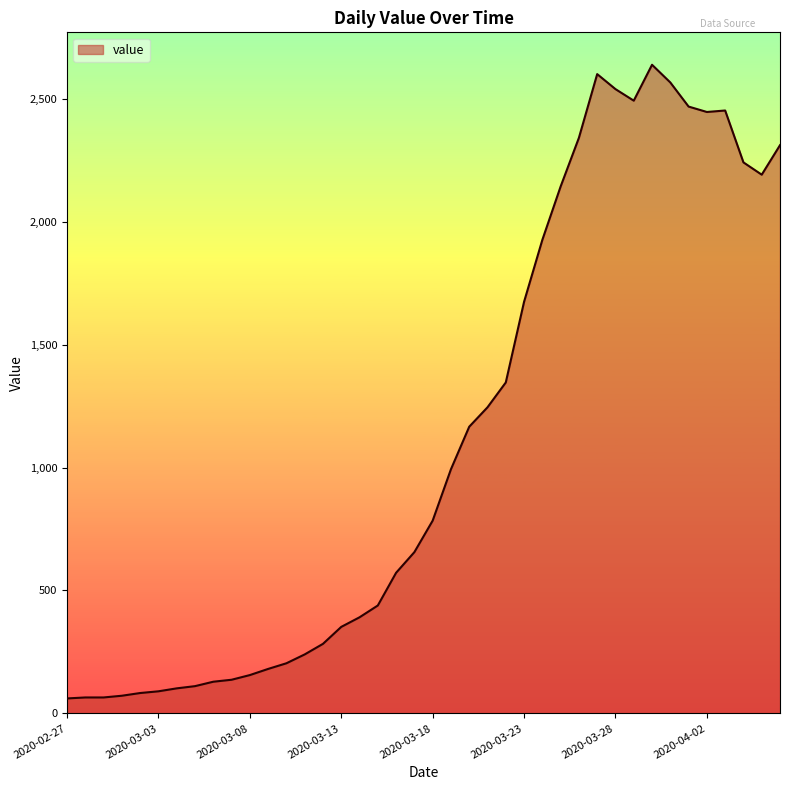

What is the maximum value shown in the chart?

2638